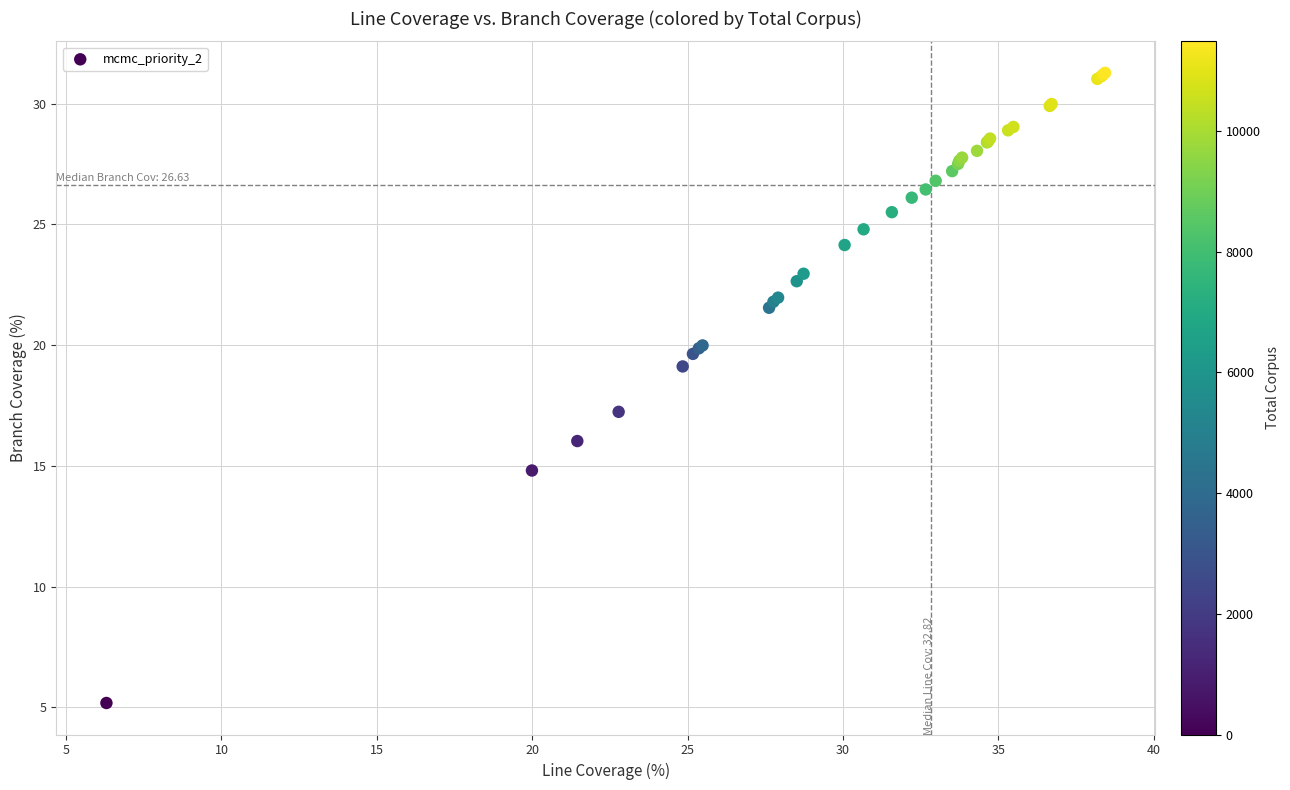

What Y value in the scatter plot is closest to 18?

17.2